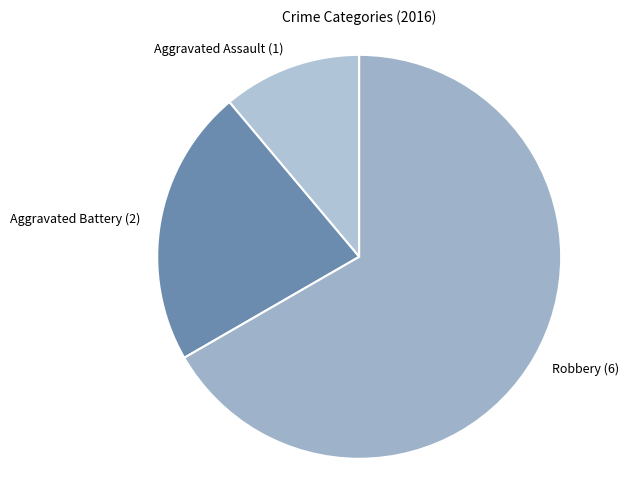

The Aggravated Battery slice represents 22% of the pie. True or false?

True